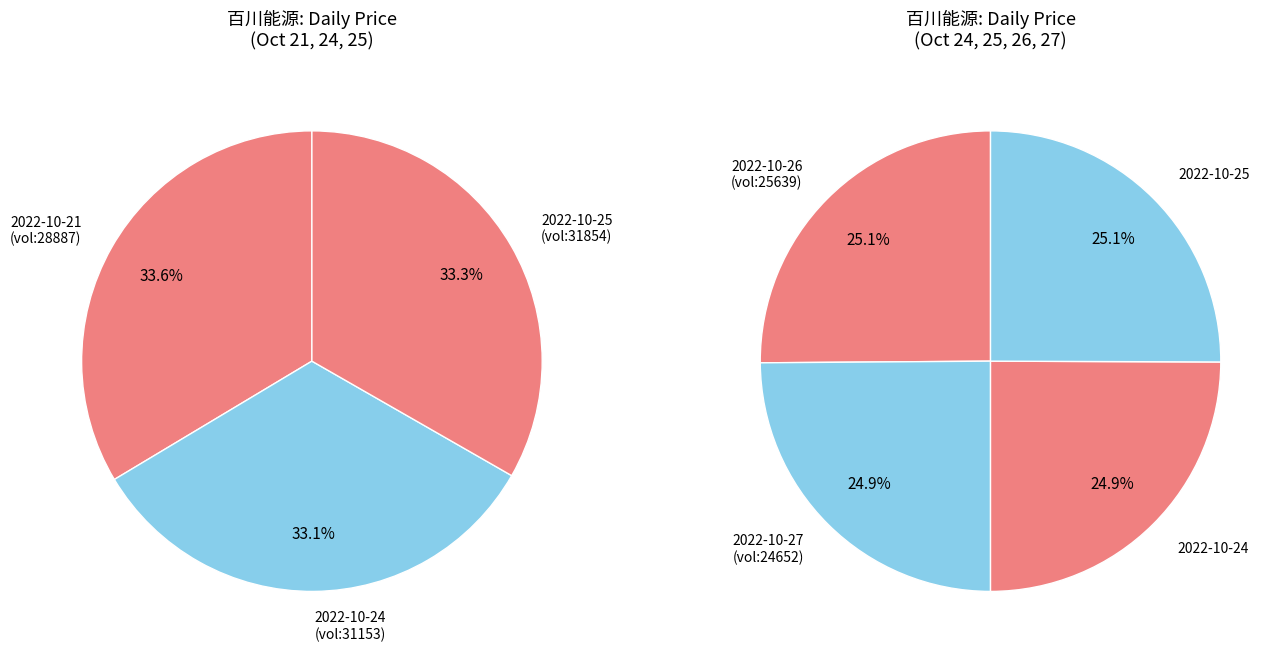

The 31854 slice represents 8% of the pie. True or false?

False